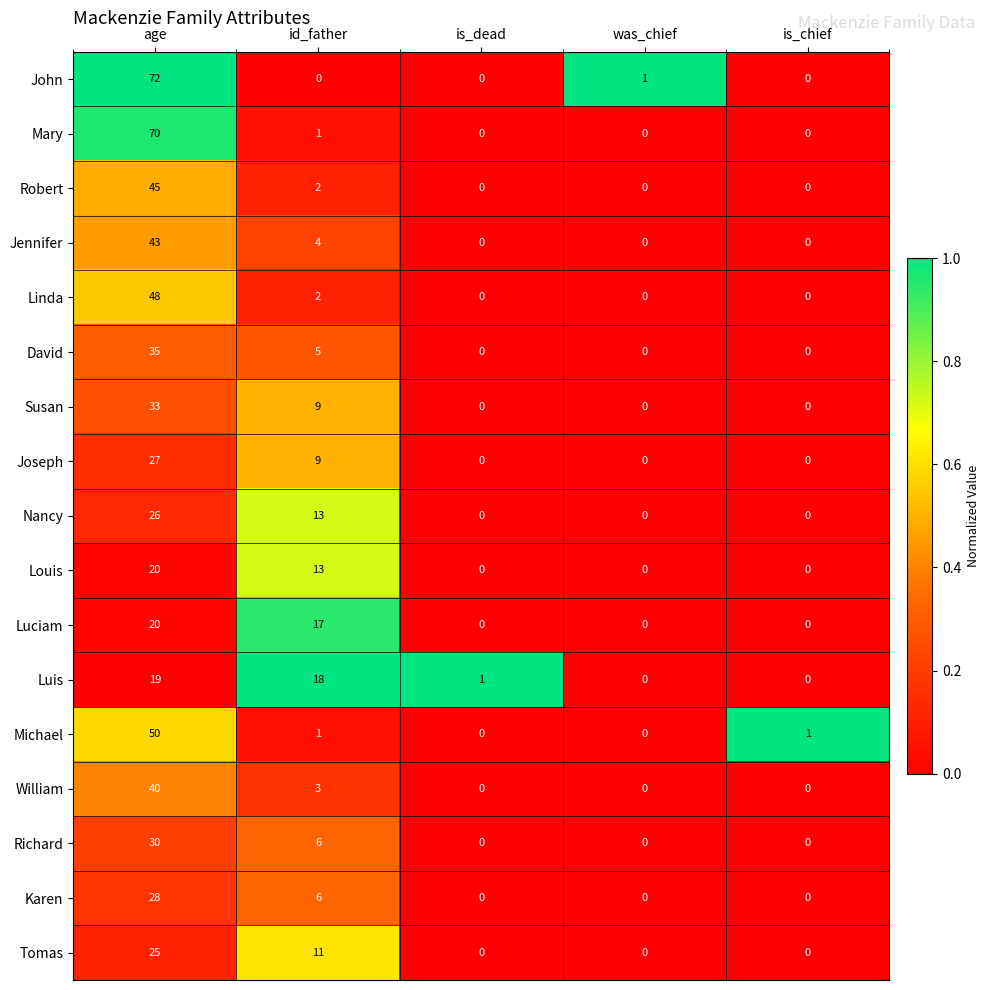

True or false: Susan has a value of 12 at id_father.

False